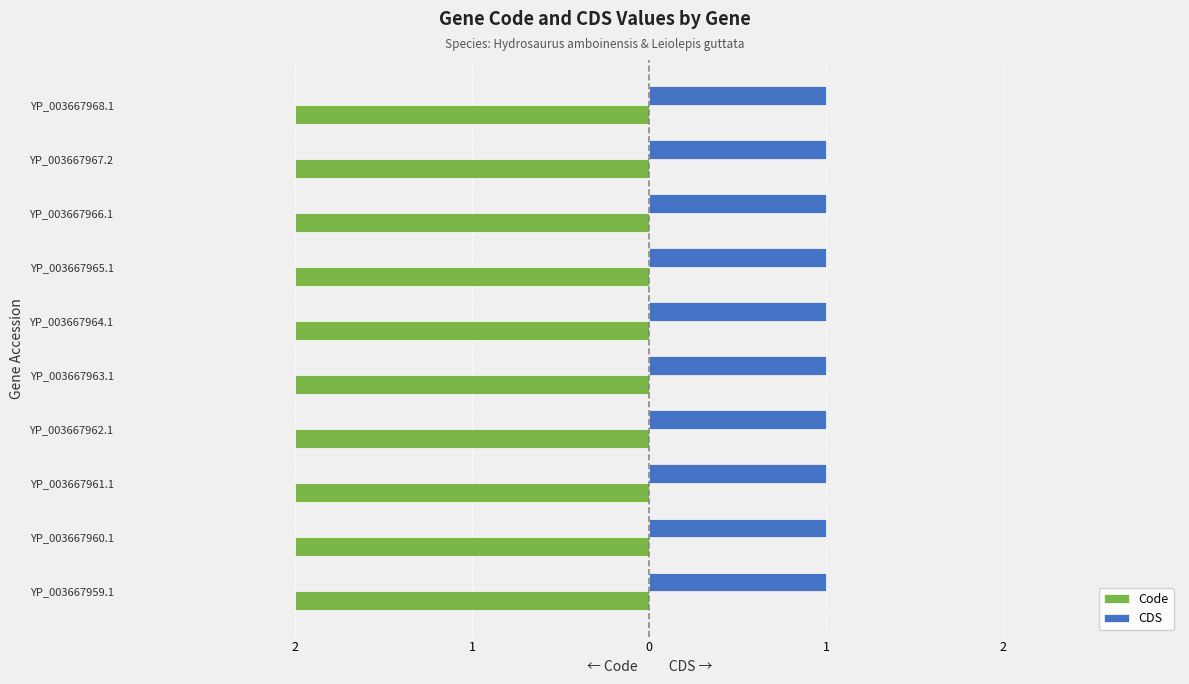

What is the difference between the highest and lowest values at YP_003667959.1?

1